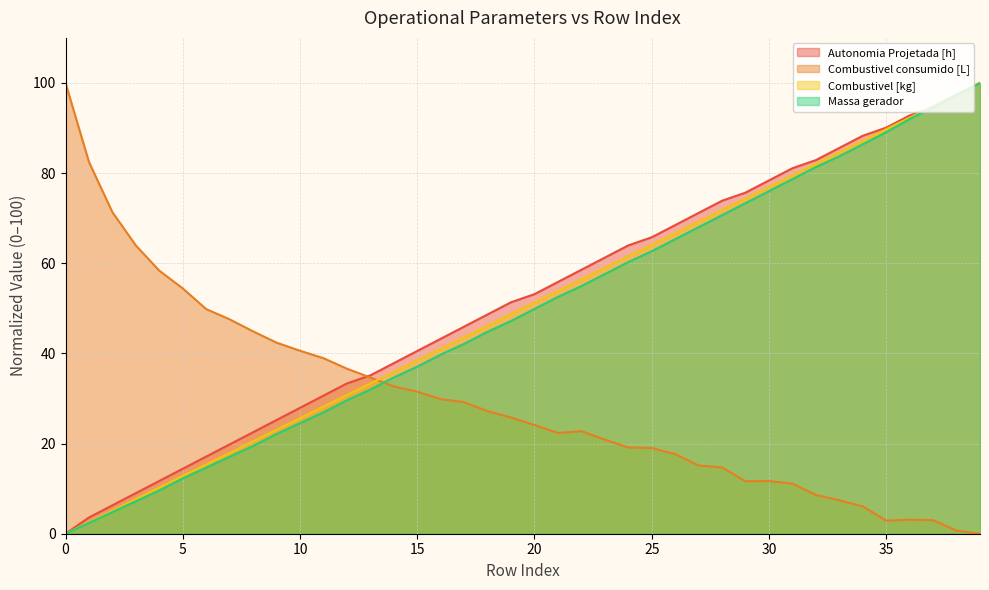

Rank the series by their maximum value, from highest to lowest.

Autonomia Projetada [h], Combustivel consumido [L], Combustivel [kg], Massa gerador